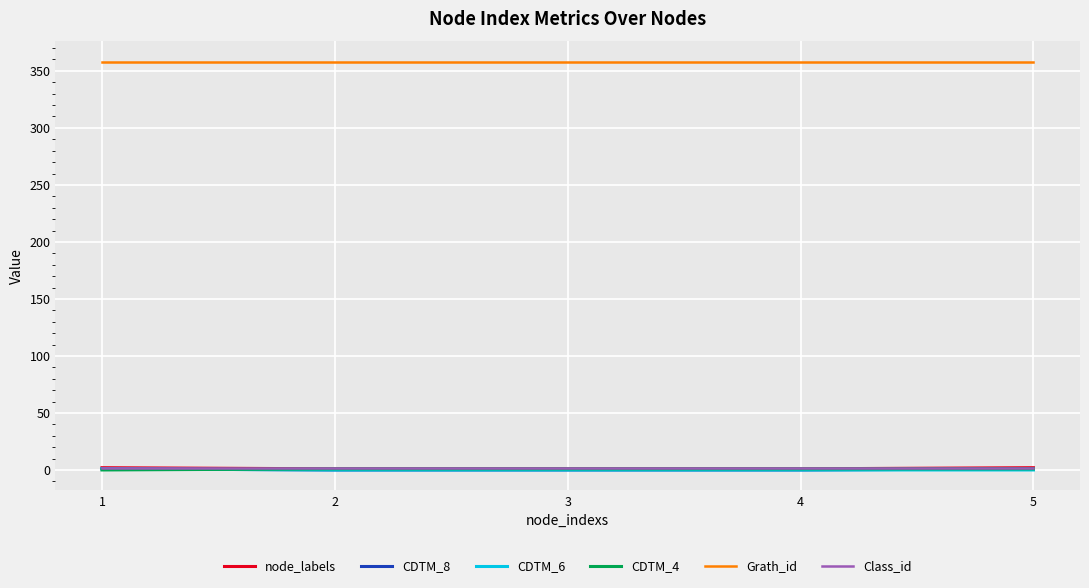

True or false: CDTM_8 and Grath_id cross at least once.

False